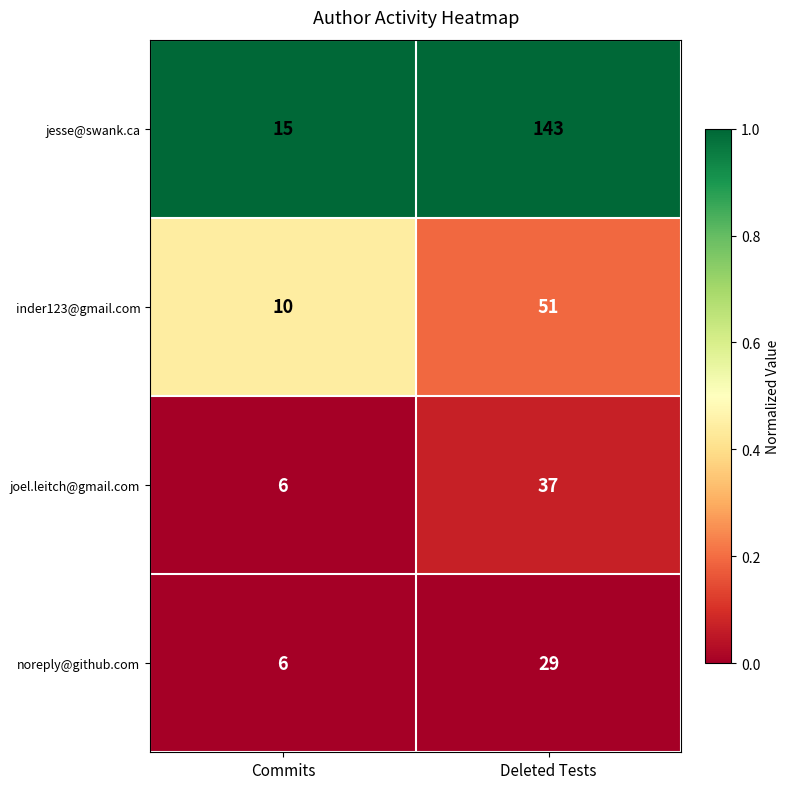

Reading left to right, what are all the values shown in this chart?

jesse@swank.ca: 15	143
inder123@gmail.com: 10	51
joel.leitch@gmail.com: 6	37
noreply@github.com: 6	29